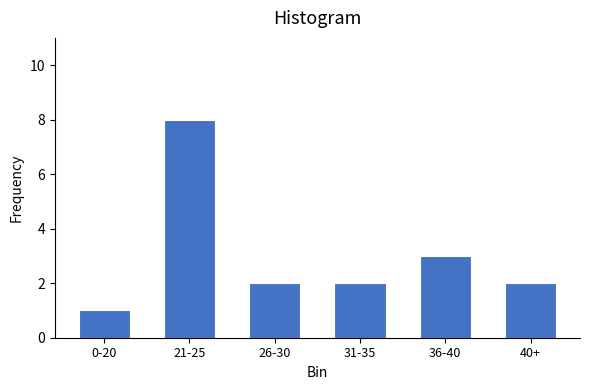

Reading left to right, what are all the values shown in this chart?

0-20=1	21-25=8	26-30=2	31-35=2	36-40=3	40+=2